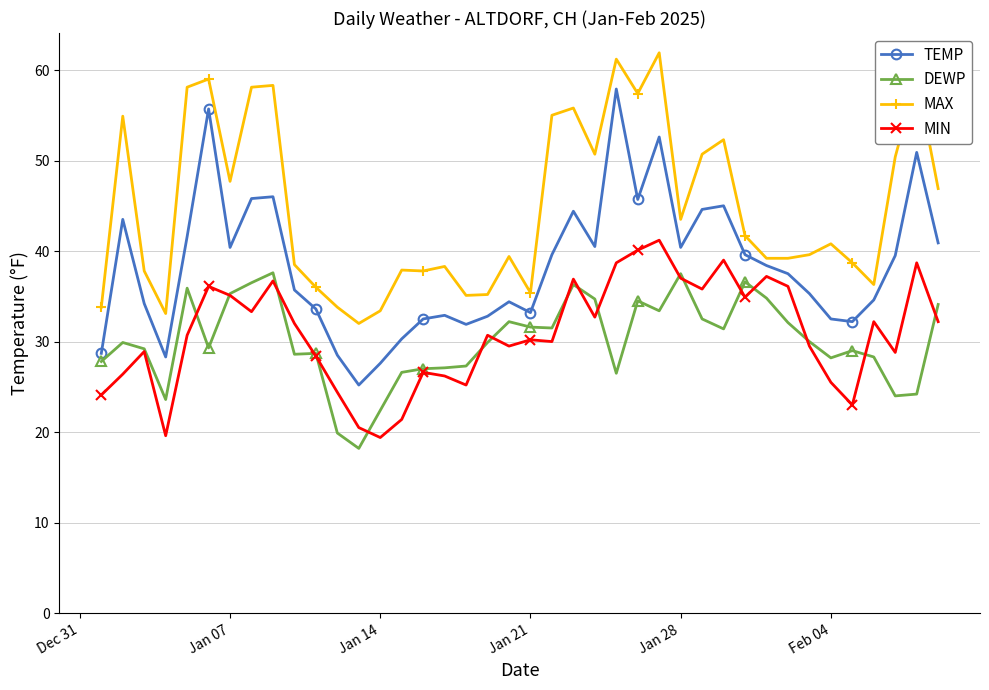

True or false: TEMP and MAX intersect in this chart.

False